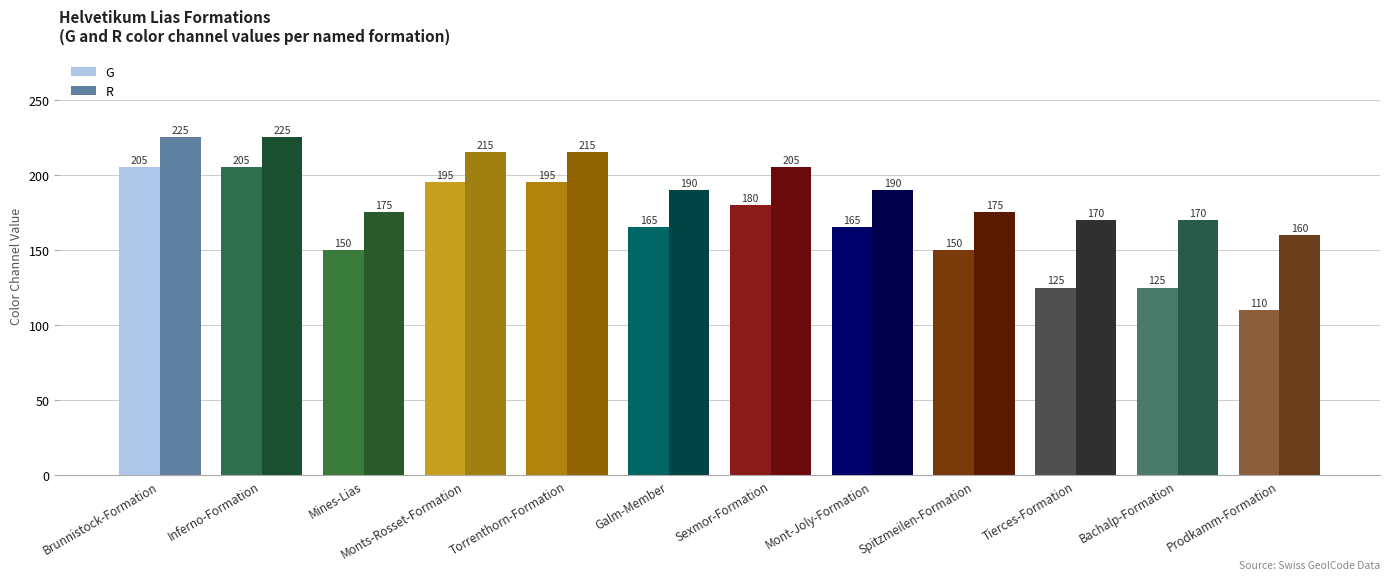

At how many categories does at least one series exceed 189?

7